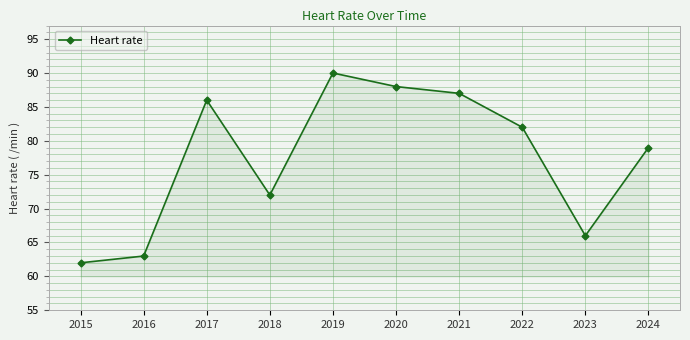

Between 2019 and 2024, which is larger?

2019